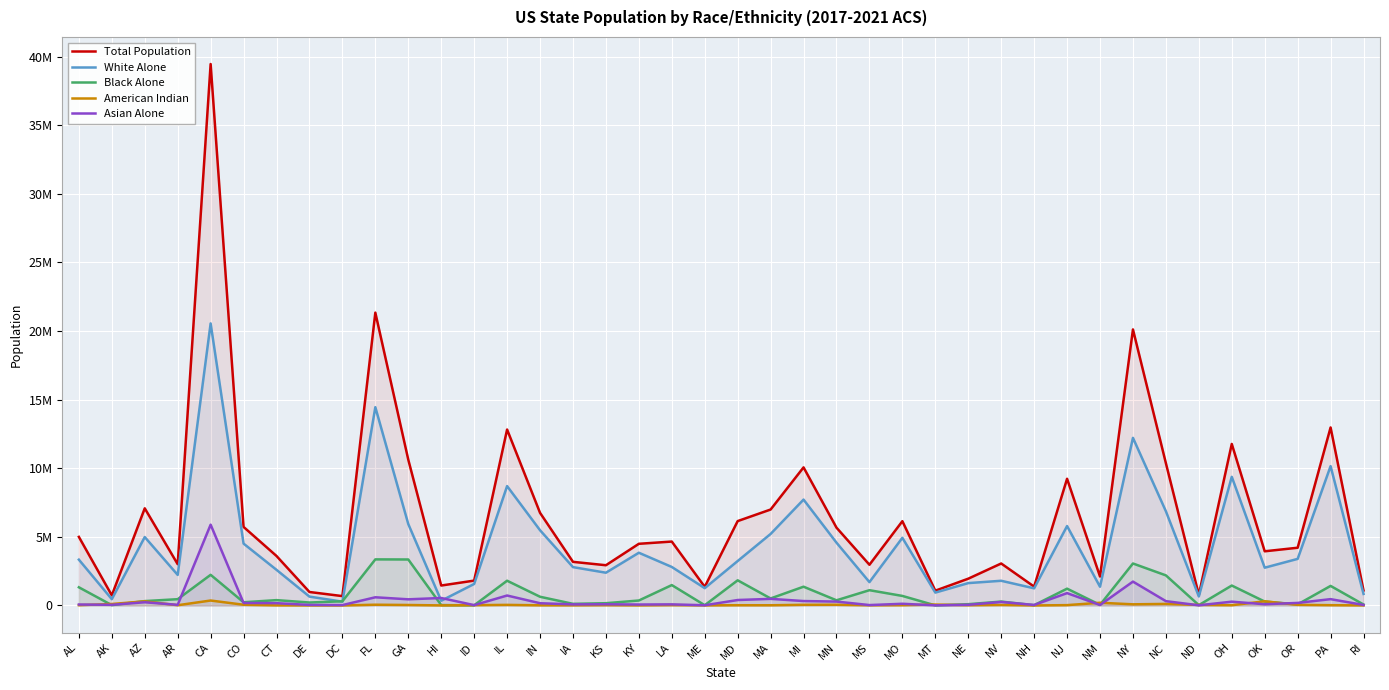

After their last crossing, which series has the higher values: Black Alone or American Indian?

Black Alone